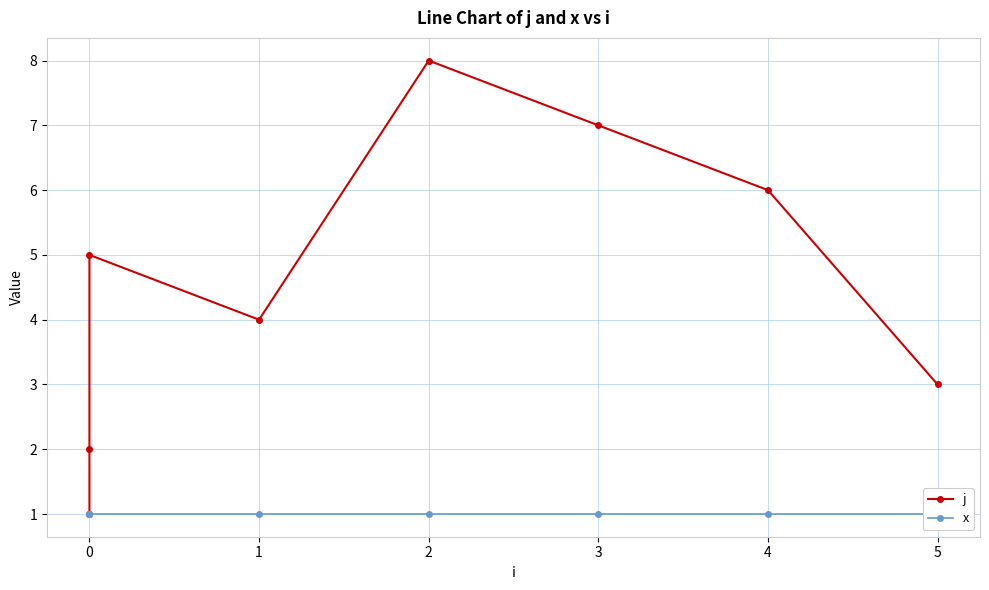

Is the value of j at 0 greater than the value of x at 2?

No